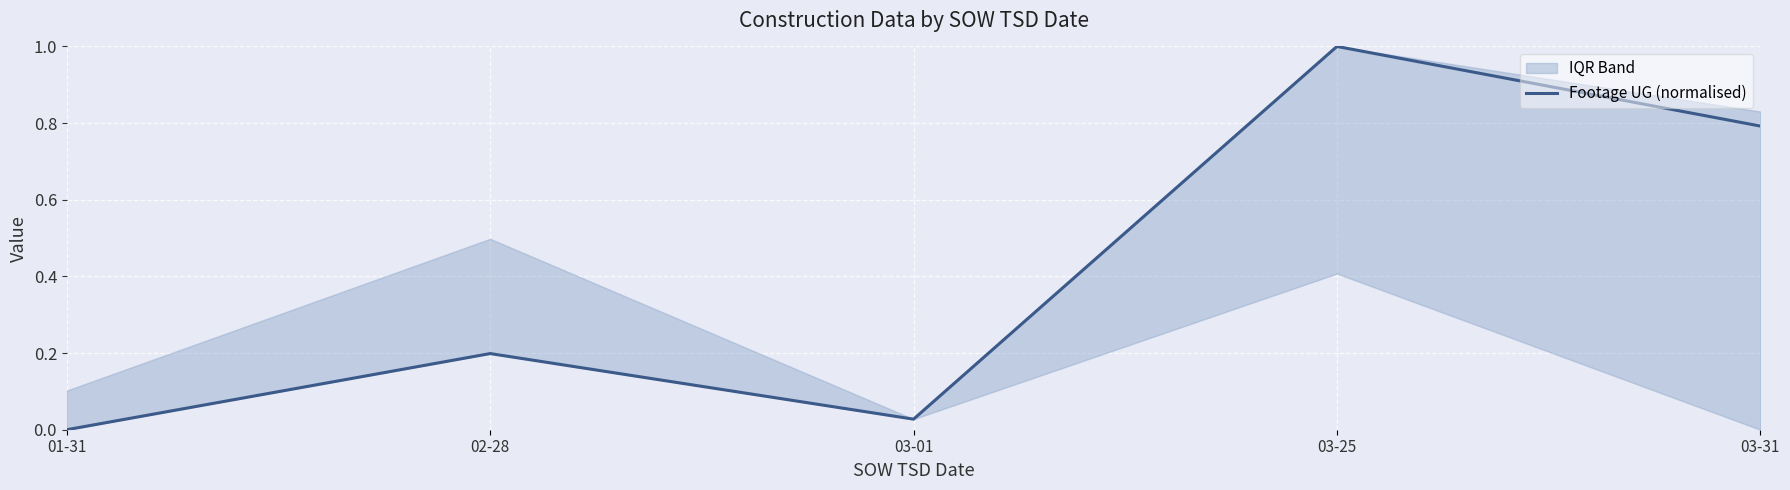

What is the average value?

0.4